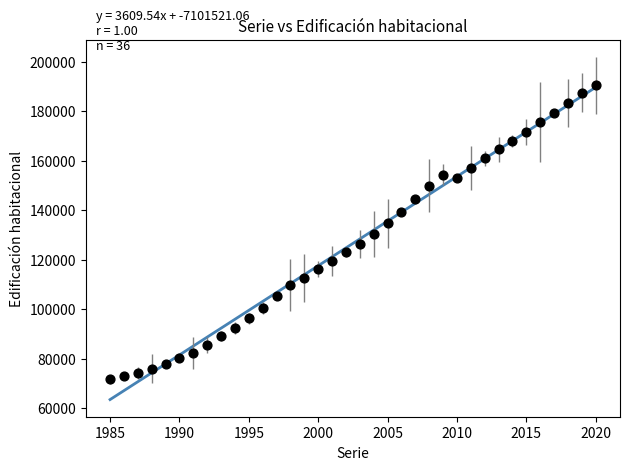

What is the range of X values (max minus min)?

35